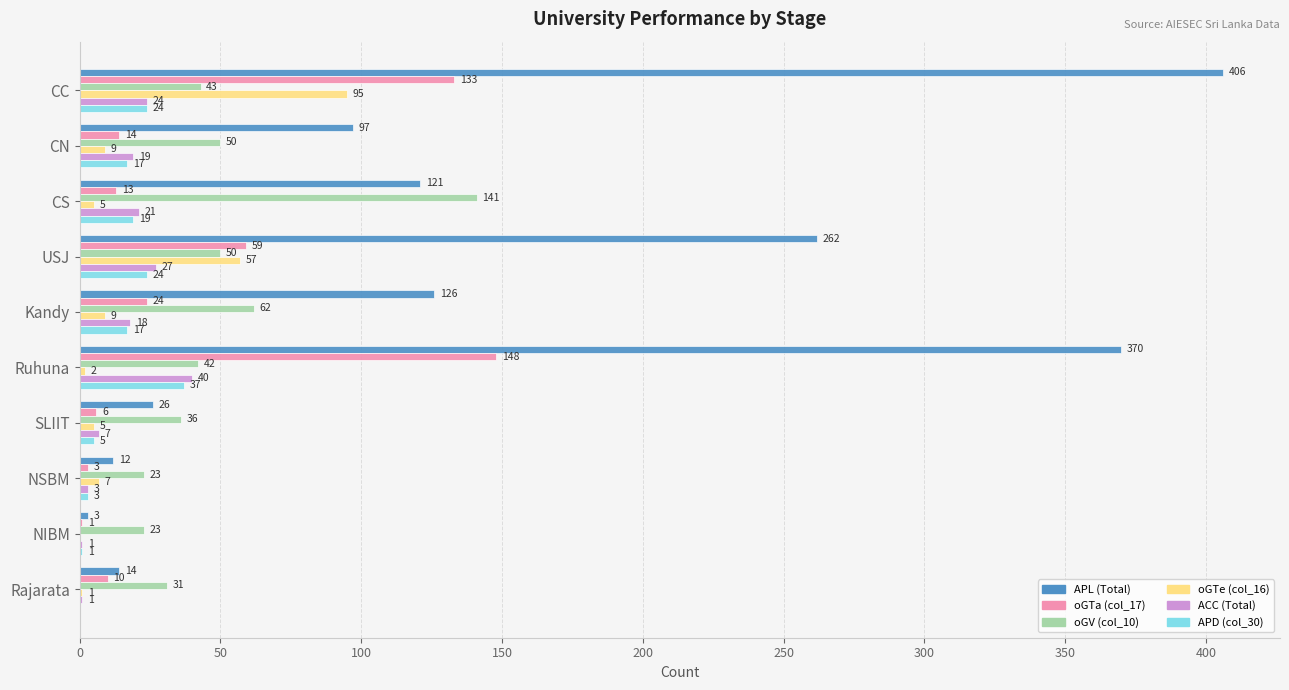

At which label does oGV (col_10) reach its peak?

CS